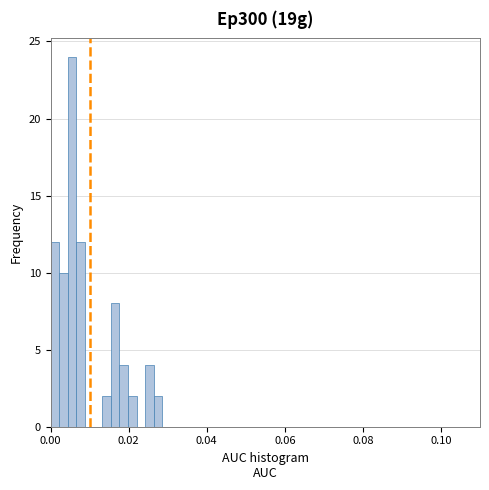

Read against the x-axis, roughly where is the centre of the tallest bar?

0.006